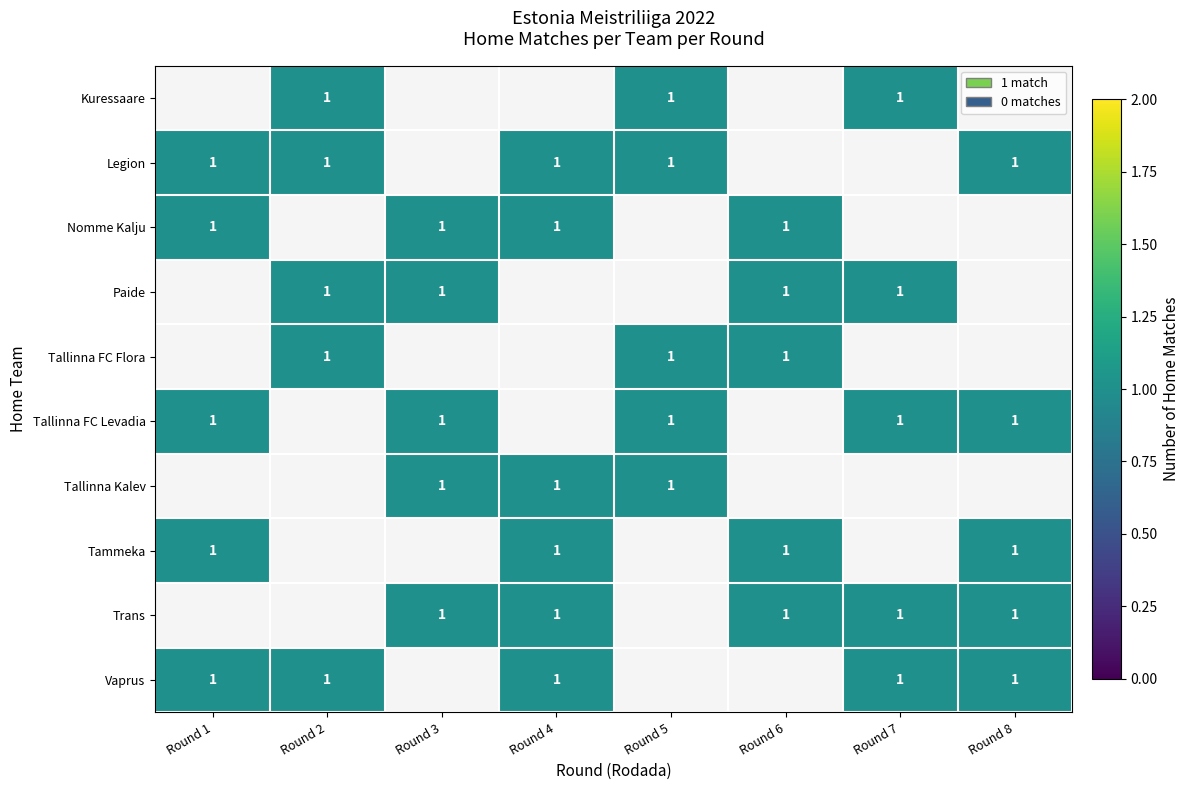

At how many categories does at least one series exceed 0?

8